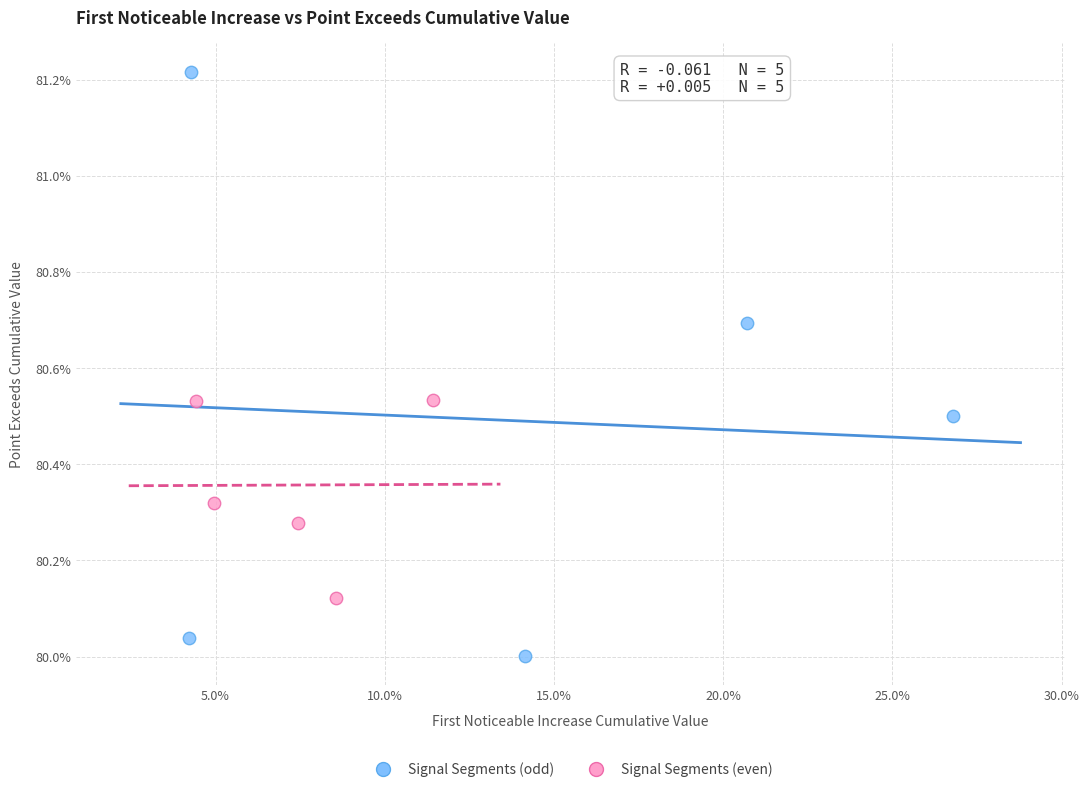

Which series has the widest spread of Y values?

Signal Segments (odd)